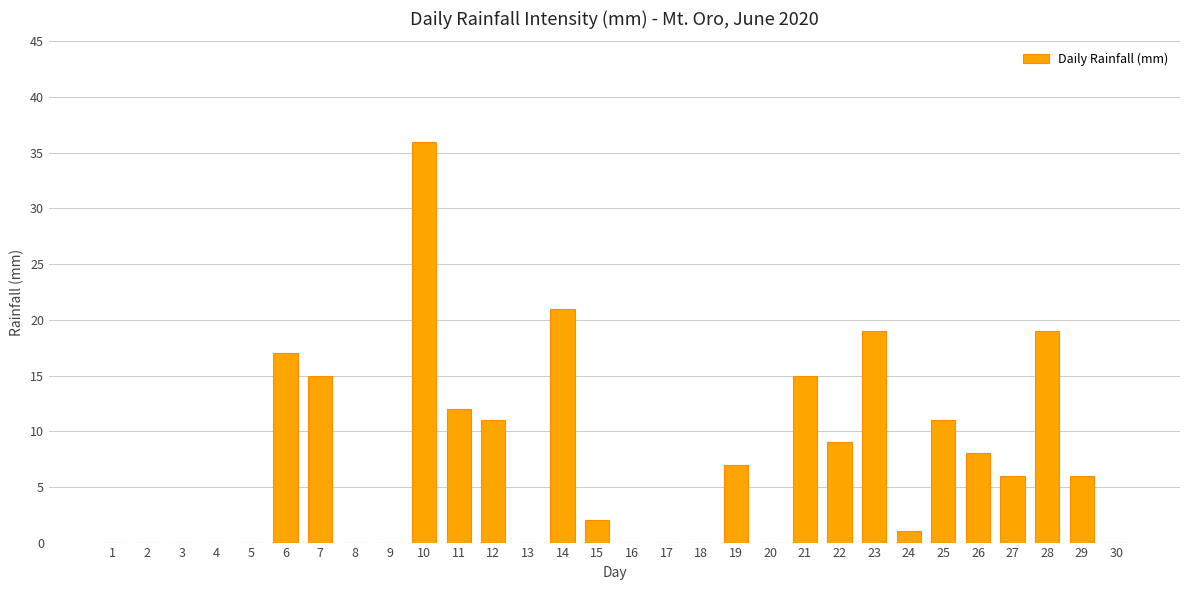

The chart shows a value of 16 at 11. True or false?

False